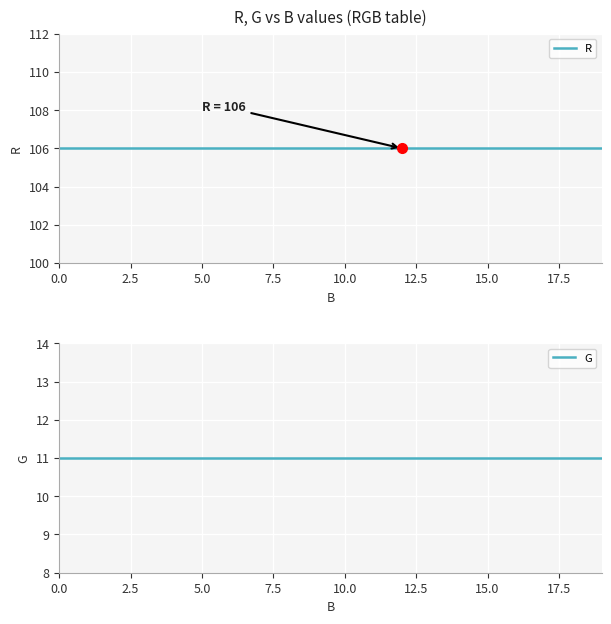

Which series has the largest total across all categories?

R